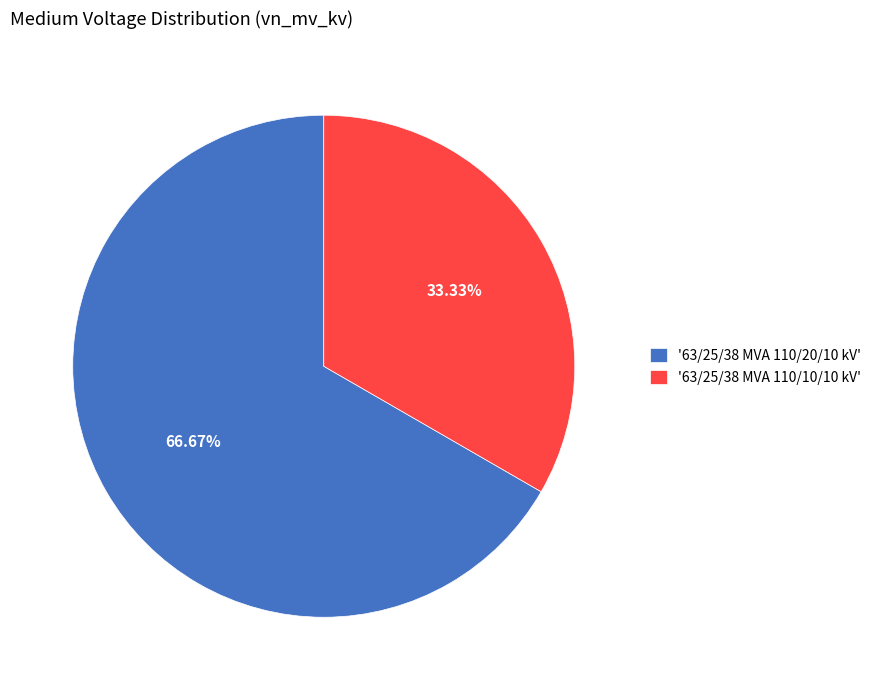

What is the smallest slice in the pie chart?

'63/25/38 MVA 110/10/10 kV'